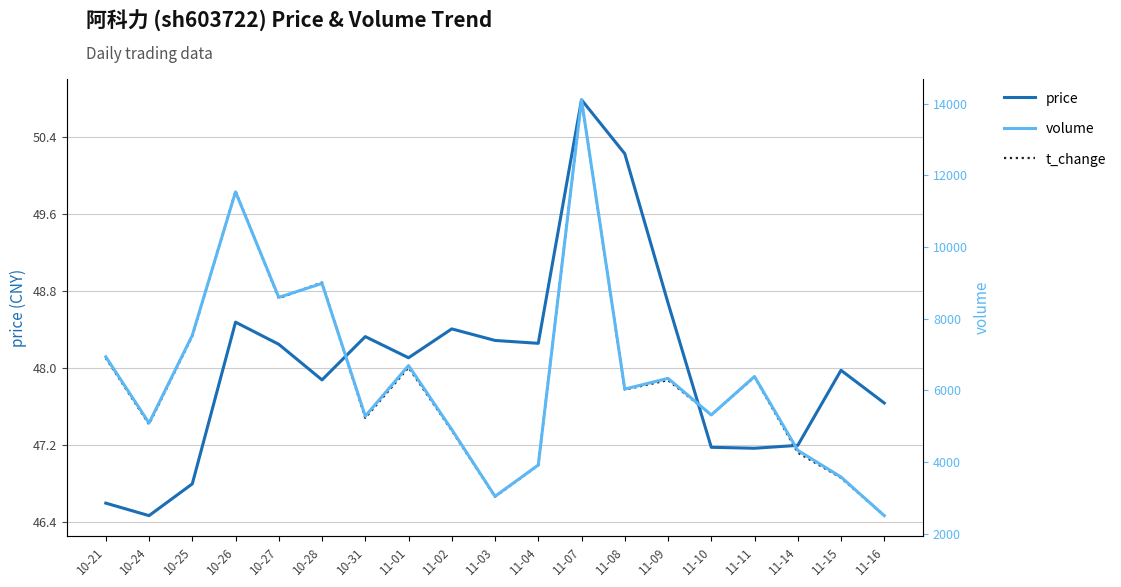

What is the label of the 8th point from the right?

11-07